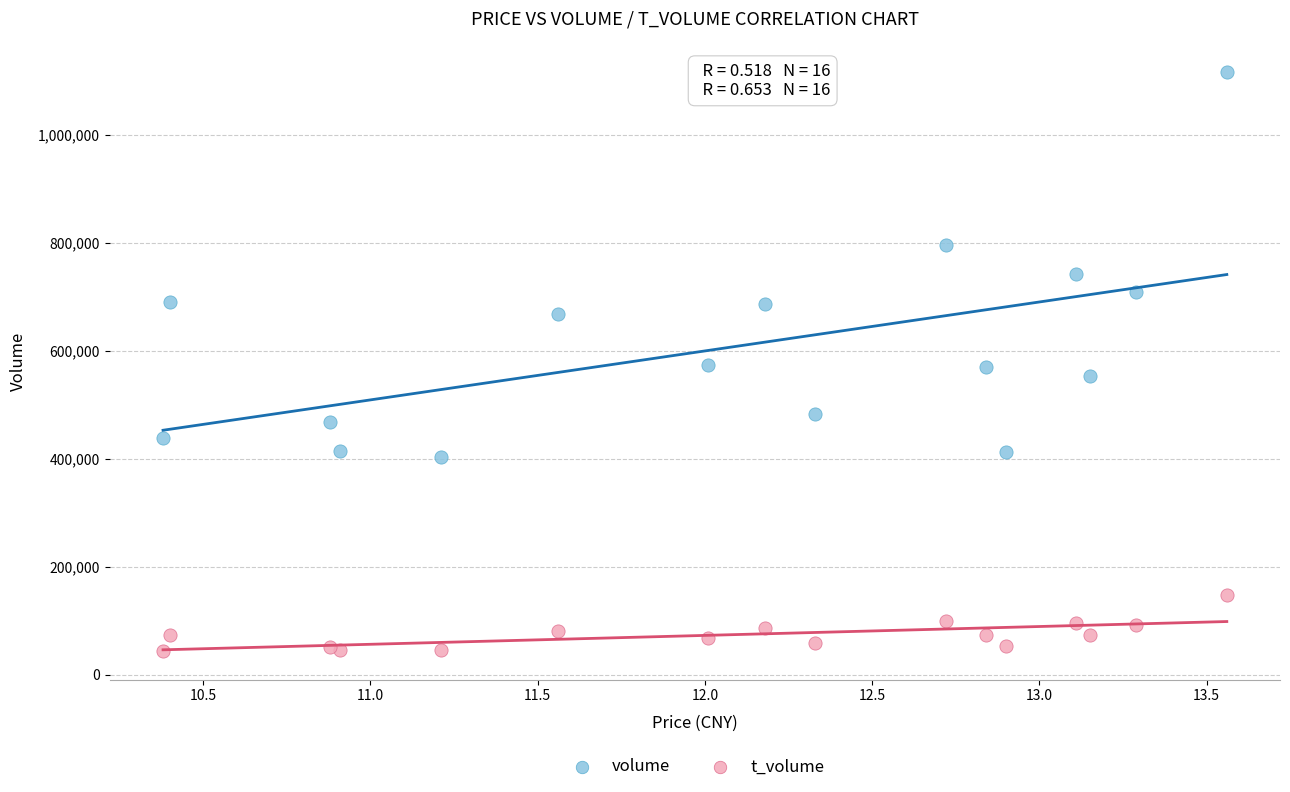

Which series reaches the maximum Y coordinate?

volume